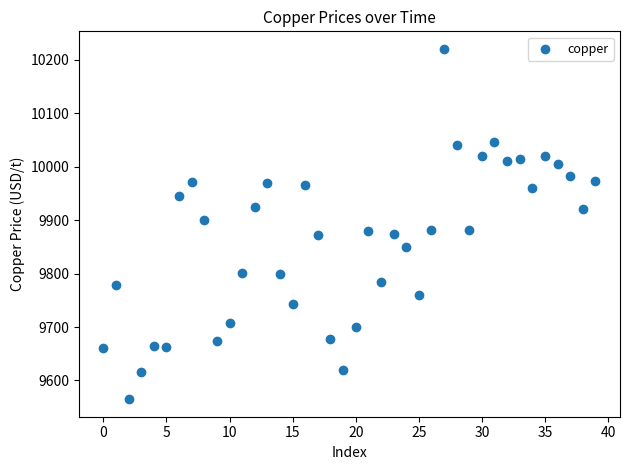

What is the range of Y values (max minus min)?

655.5